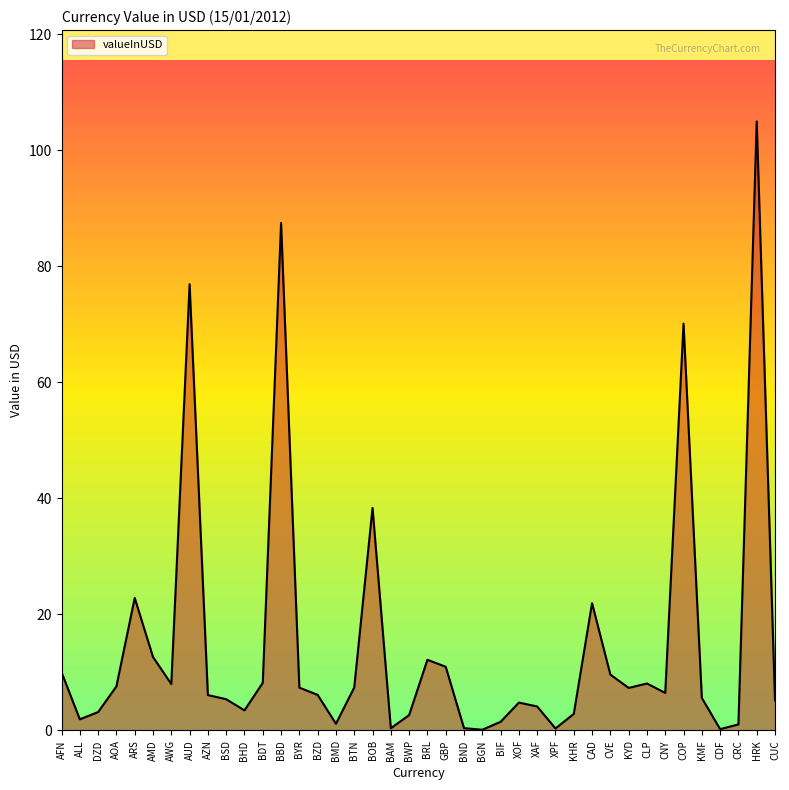

True or false: the data shows 5.6 at KMF.

True